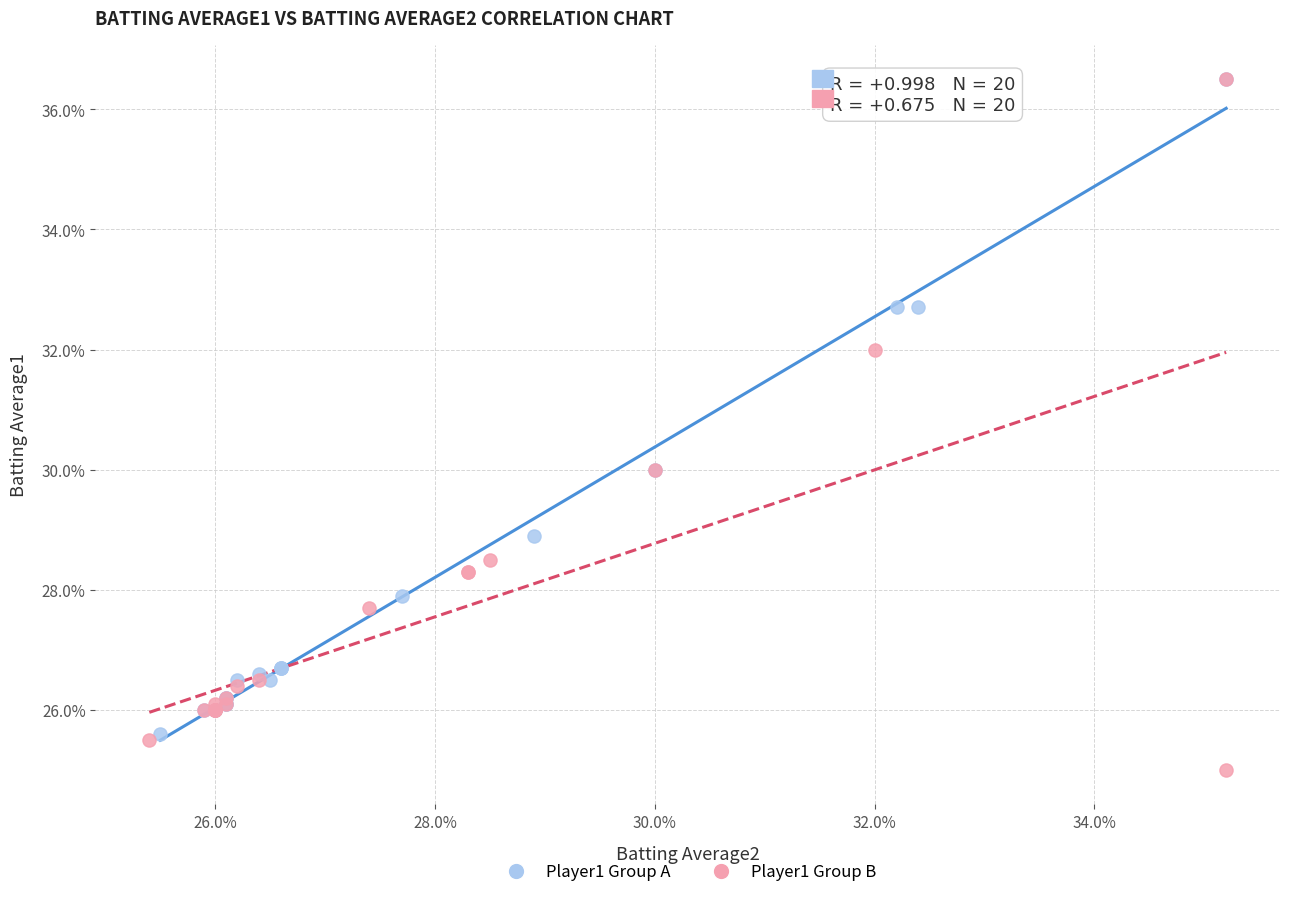

Which series has the widest spread of Y values?

Player1 Group B